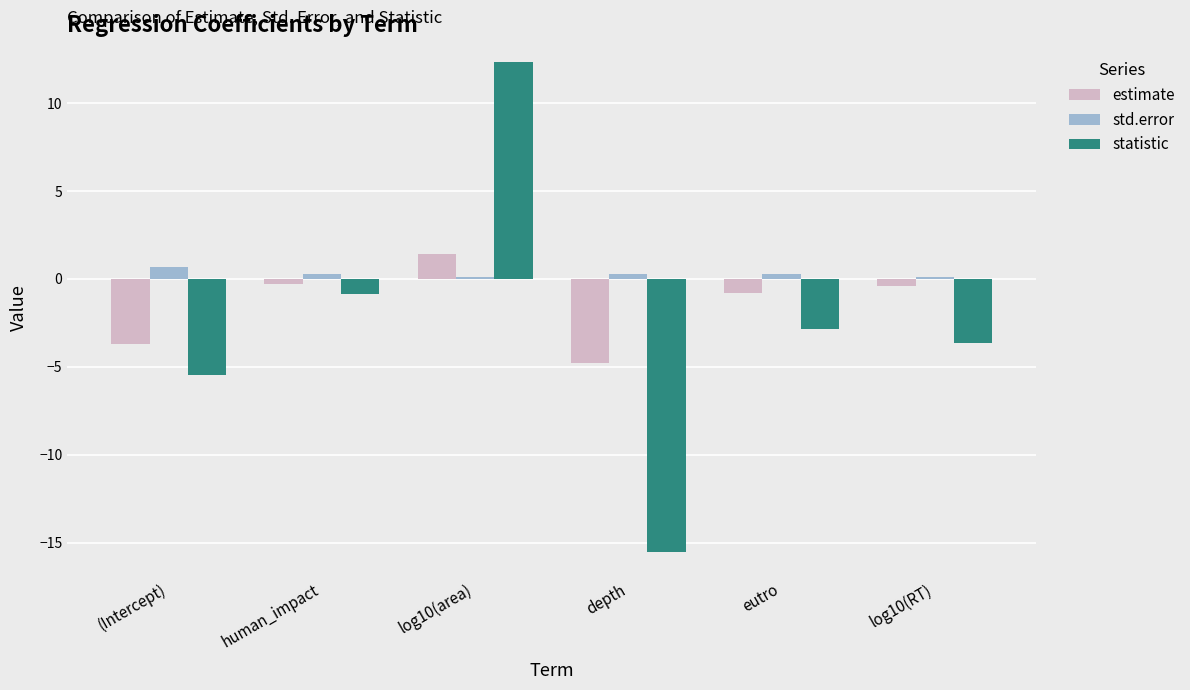

Which series changed the most between (Intercept) and log10(area)?

statistic